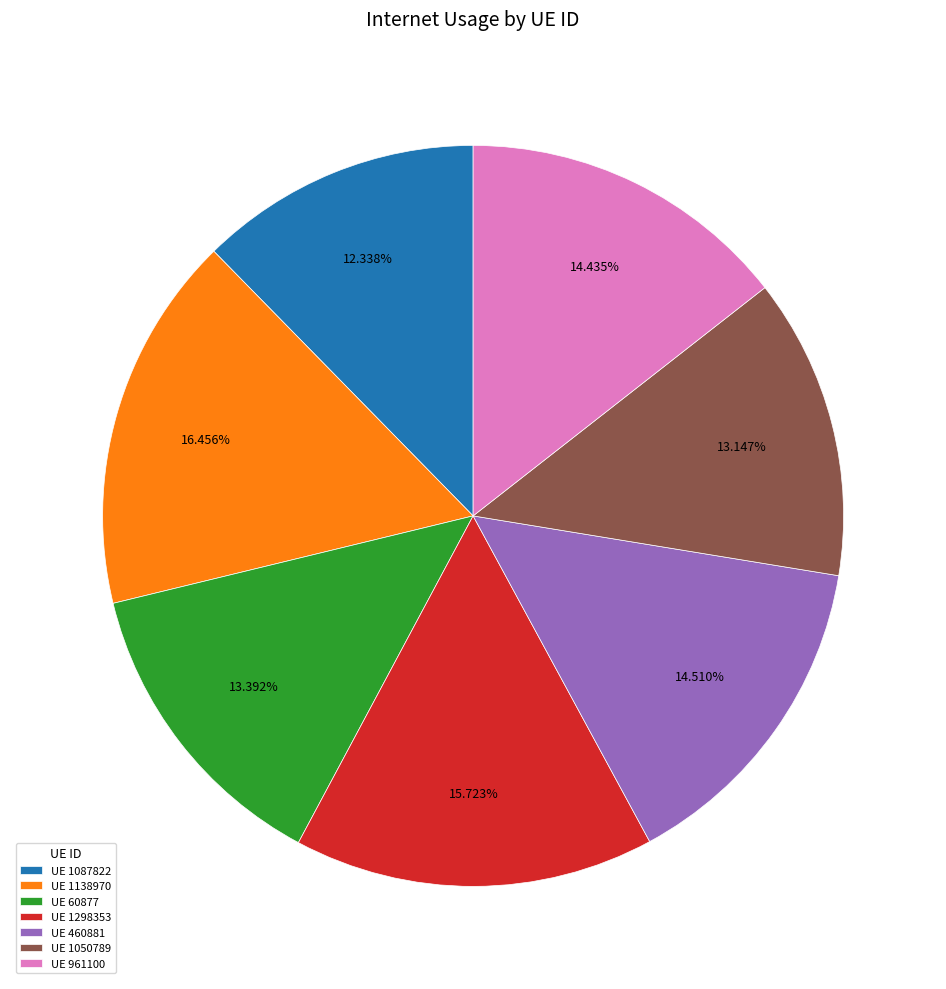

Which has a higher value, UE 1087822 or UE 1138970?

UE 1138970